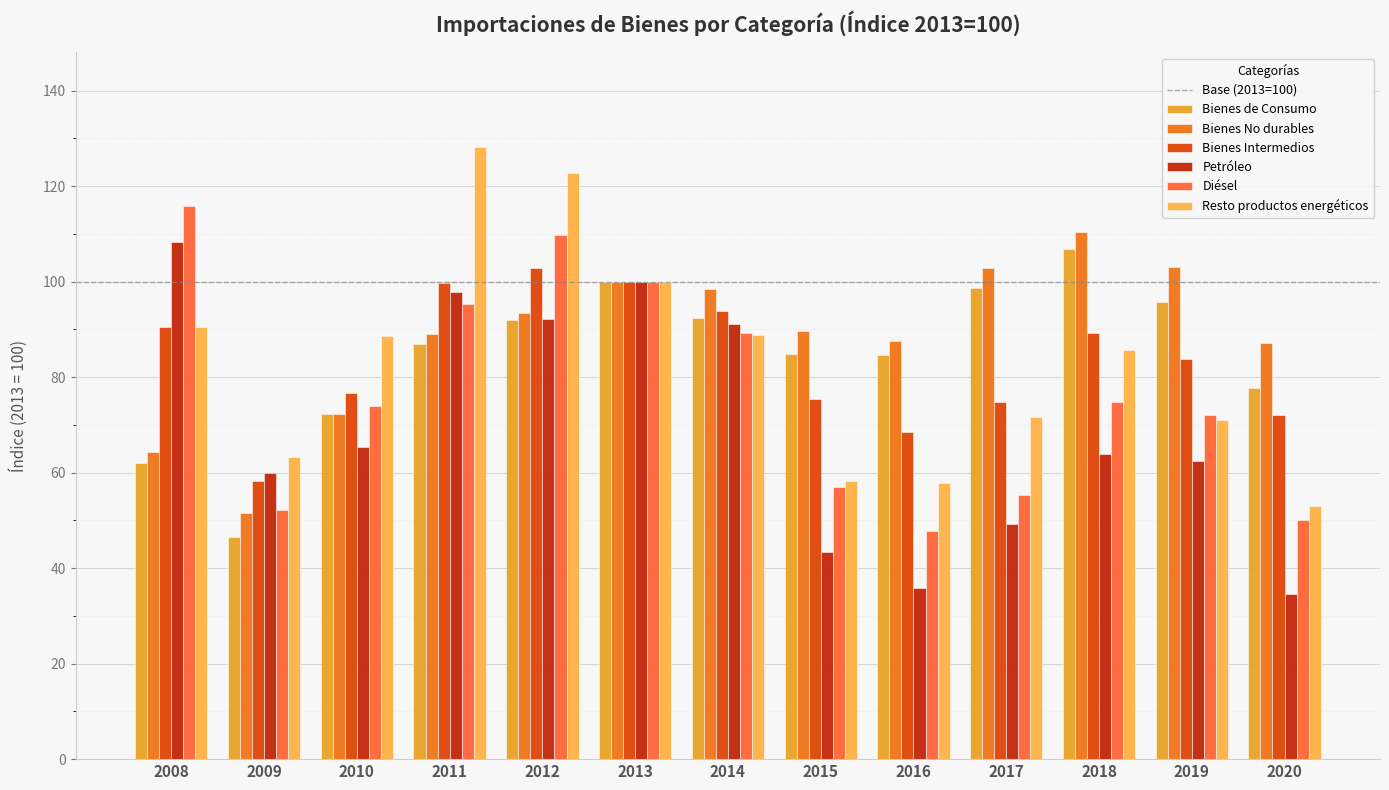

Reading left to right, list all the values displayed in this chart.

Bienes de Consumo: 62.1	46.6	72.3	86.9	92.0	100.0	92.4	84.9	84.6	98.6	106.8	95.7	77.7
Bienes No durables: 64.3	51.6	72.3	89.0	93.5	100.0	98.5	89.6	87.6	102.9	110.4	103.0	87.2
Bienes Intermedios: 90.5	58.3	76.6	99.6	102.8	100.0	93.9	75.4	68.4	74.8	89.3	83.7	72.1
Petróleo: 108.2	59.9	65.4	97.9	92.1	100.0	91.1	43.3	35.9	49.3	63.8	62.4	34.6
Diésel: 115.9	52.1	73.9	95.4	109.7	100.0	89.2	57.0	47.7	55.3	74.8	72.0	50.0
Resto productos energéticos: 90.4	63.2	88.6	128.2	122.8	100.0	88.8	58.3	57.8	71.7	85.6	71.1	53.1